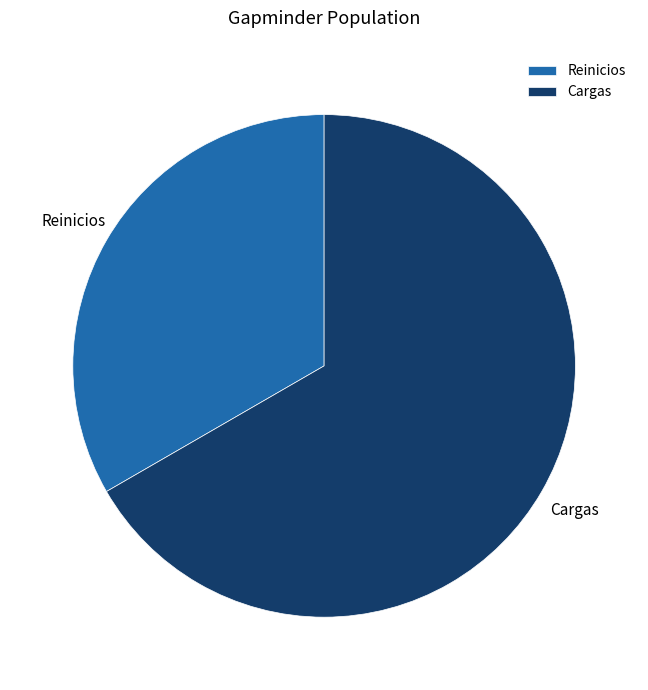

The Cargas slice represents 82% of the pie. True or false?

False